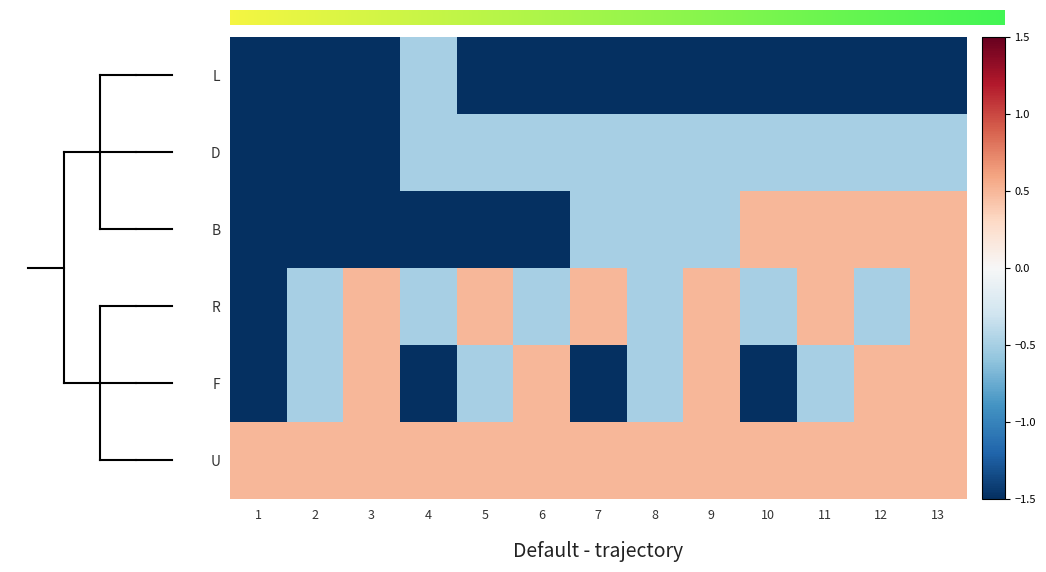

How many values in R are below zero?

7